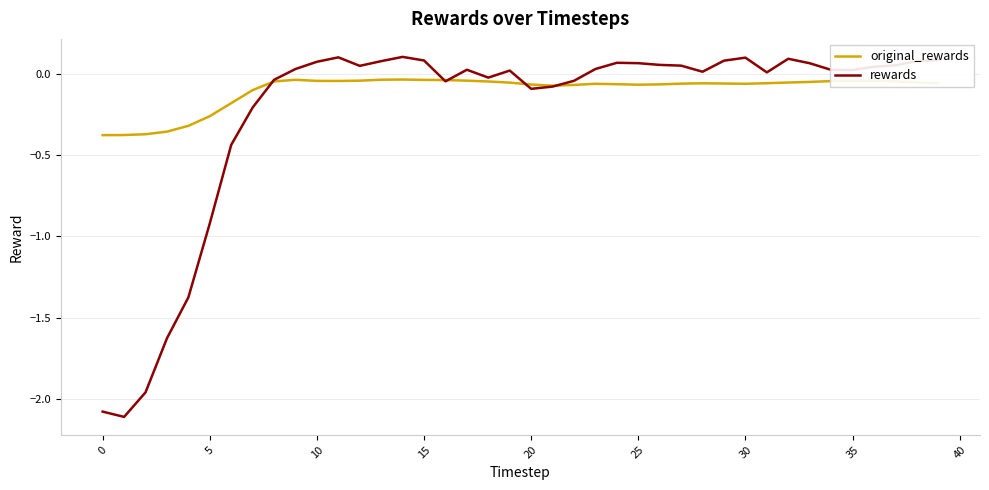

Which series has the widest spread of values?

rewards